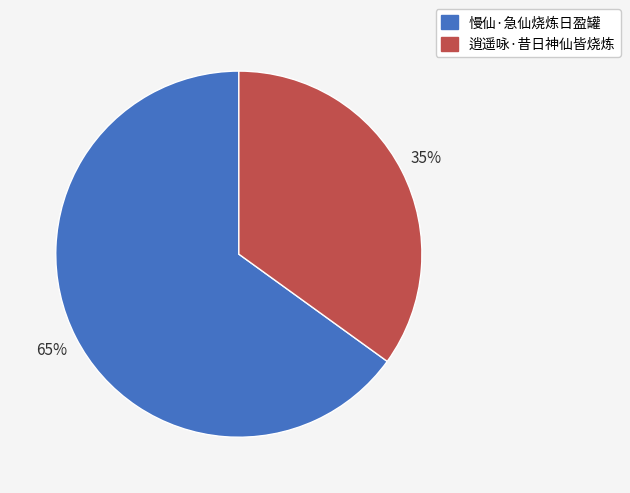

Approximately how many times larger is the value at 逍遥咏·昔日神仙皆烧炼 compared to 慢仙·急仙烧炼日盈罐?

0.5